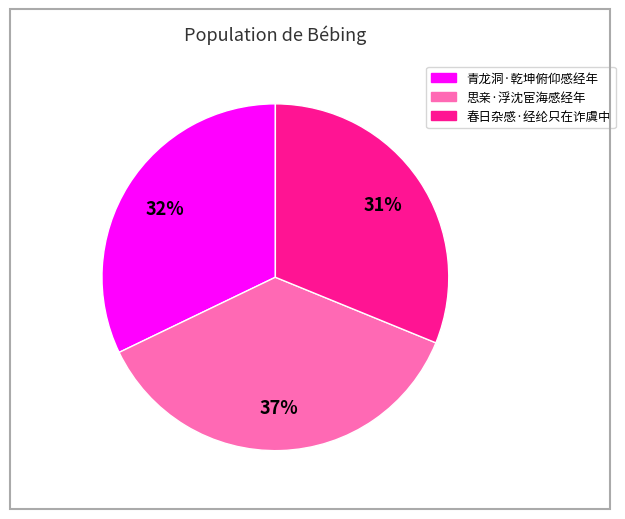

To the nearest percent, what is the combined percentage of 春日杂感·经纶只在诈虞中 and 青龙洞·乾坤俯仰感经年?

63%